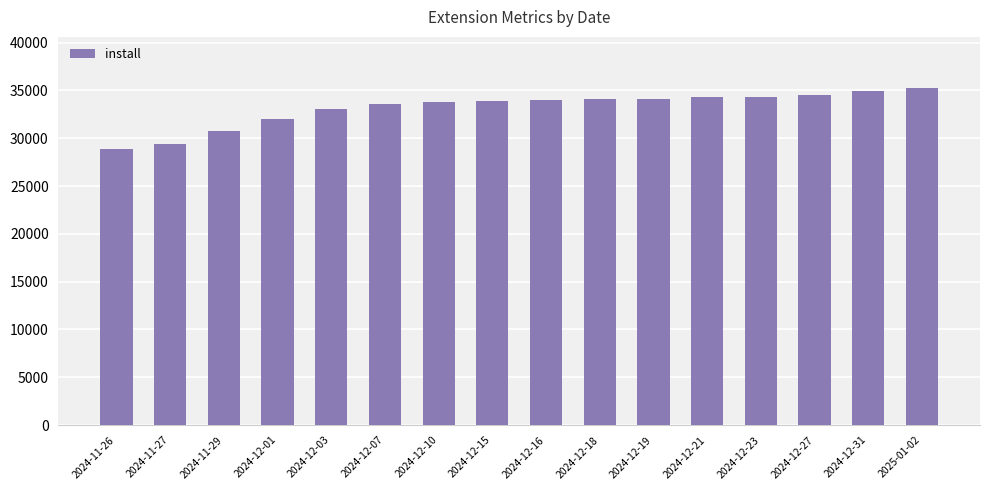

Is it true that the value at 2024-12-01 is 32030?

True